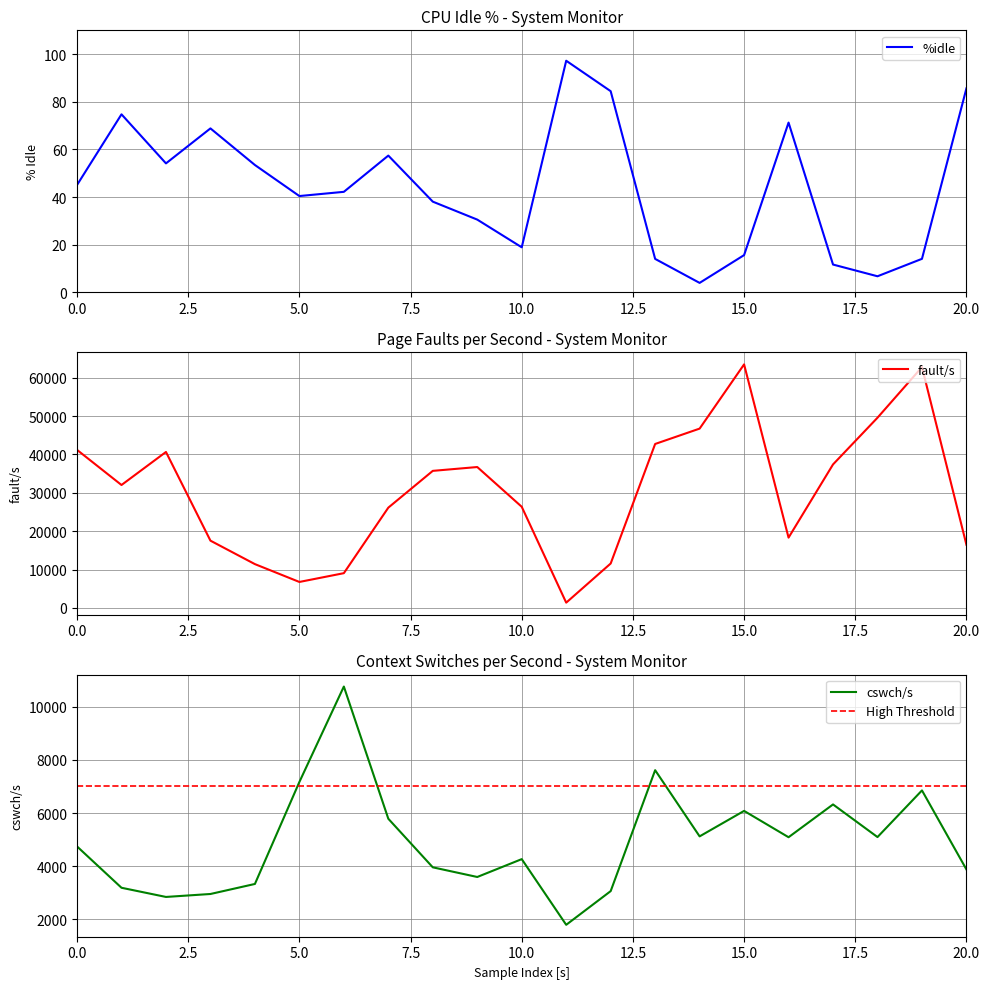

What is the value of the %idle point at the 8th from the left?

57.4